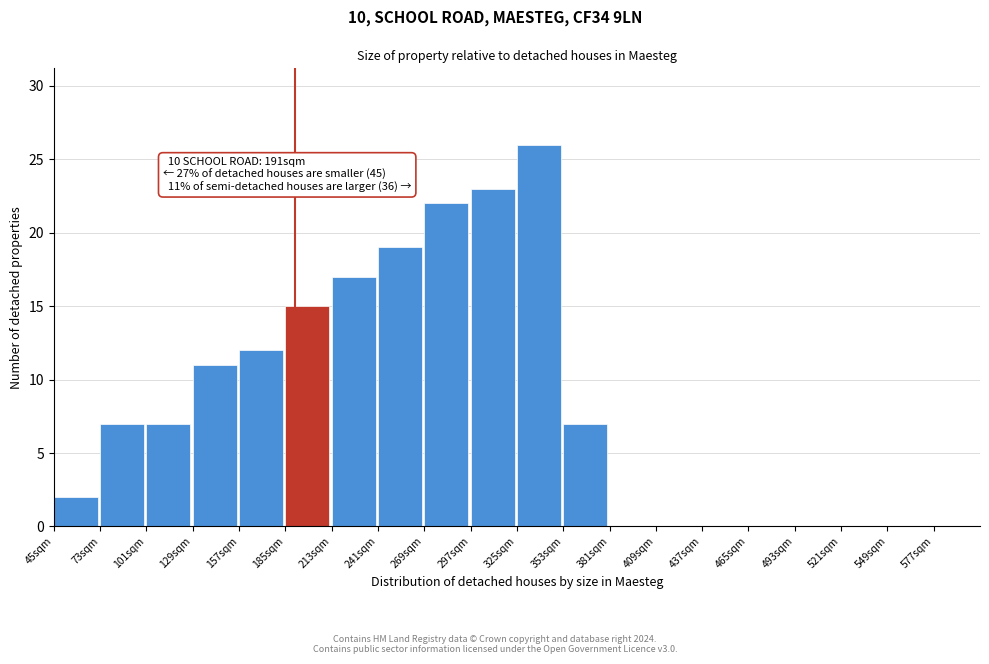

Which range on the x-axis has the tallest bar?

325 to 353